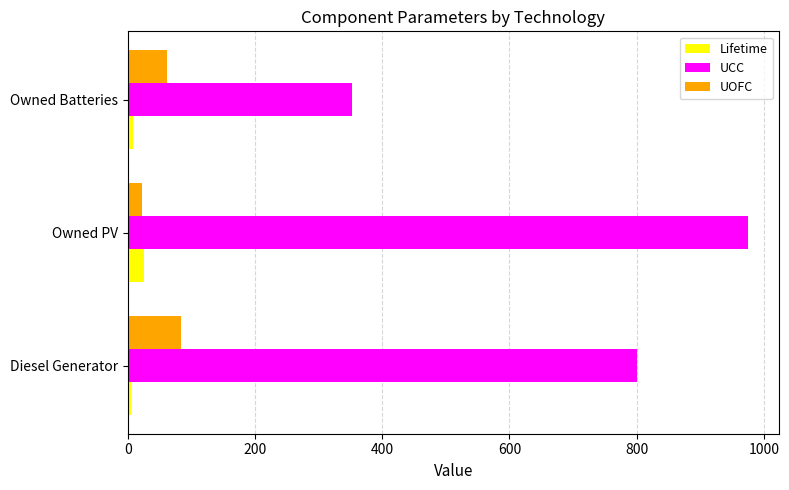

Which series changed the most between Diesel Generator and Owned PV?

UCC